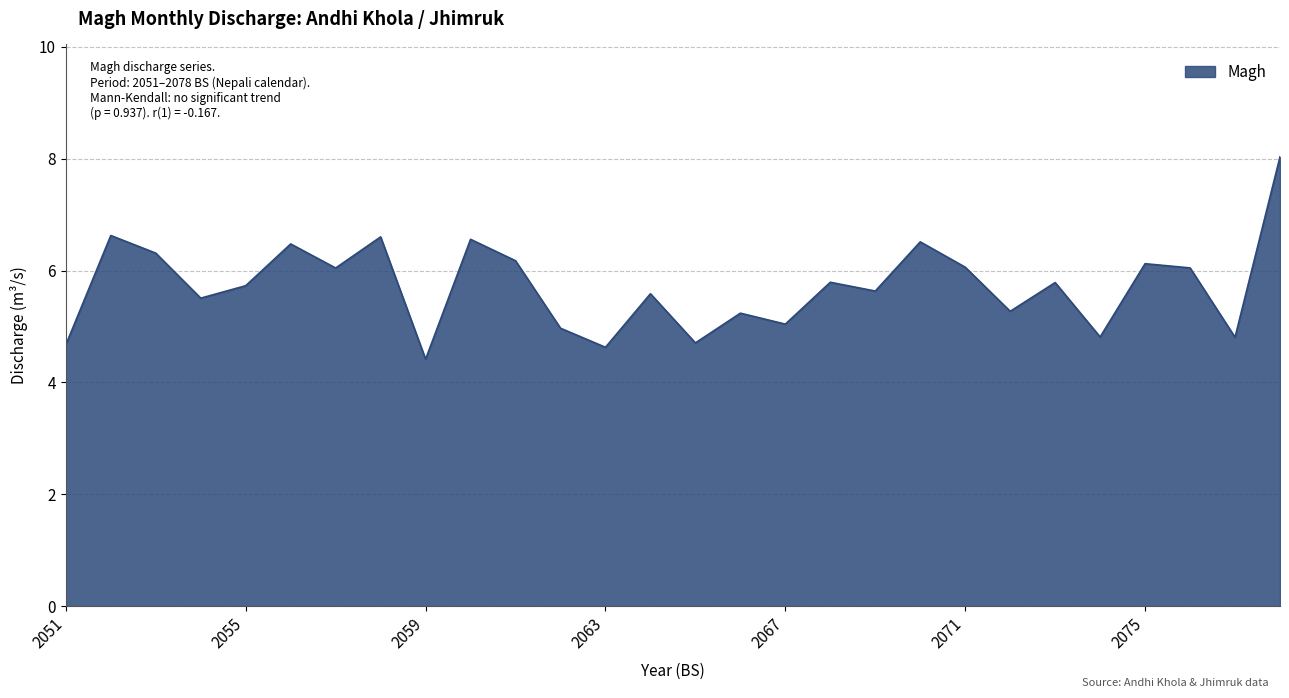

What is the smallest value displayed?

4.4